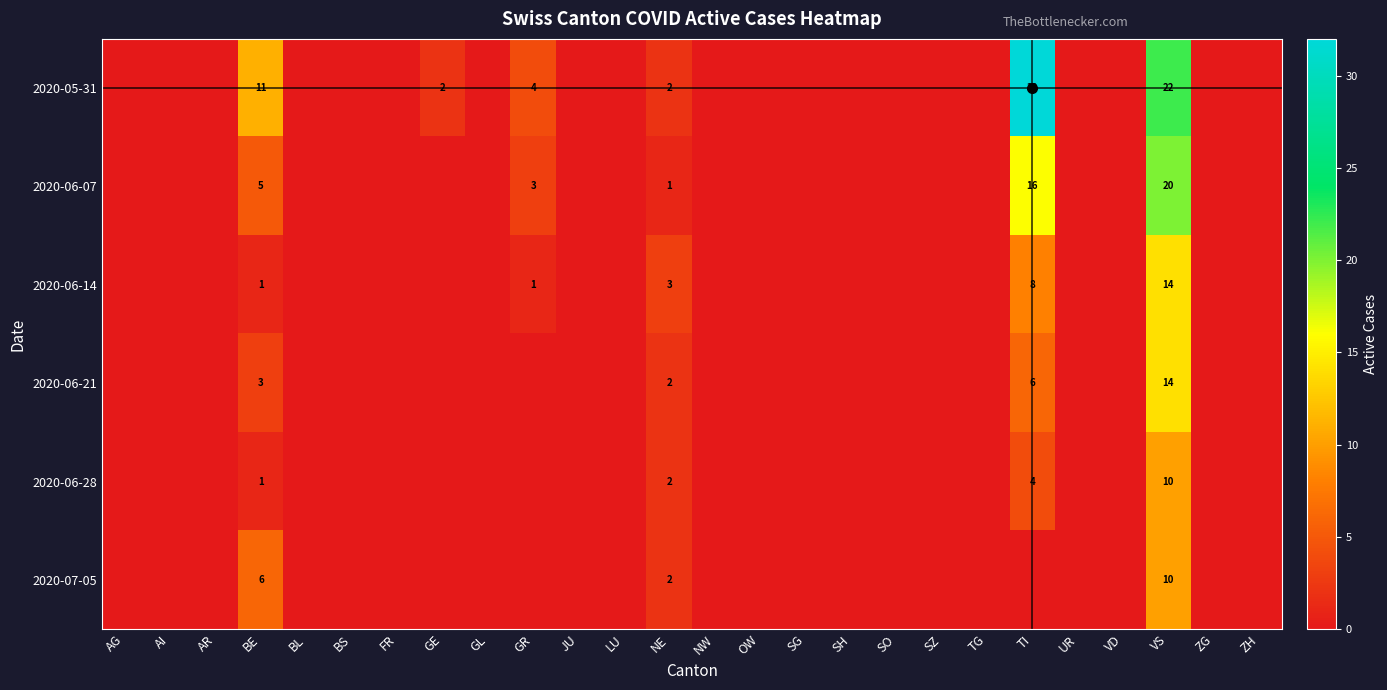

At how many categories does at least one series exceed 17?

2